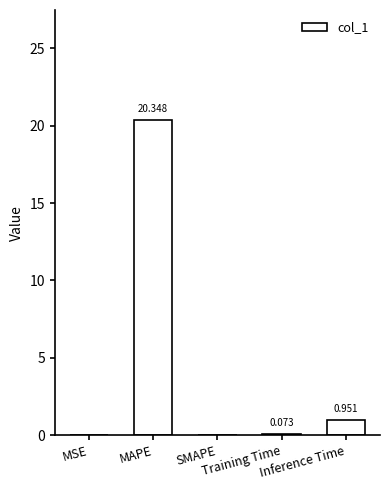

Reading left to right, extract all data points from this chart.

MSE=0.0	MAPE=20.3	SMAPE=0.0	Training Time=0.1	Inference Time=1.0